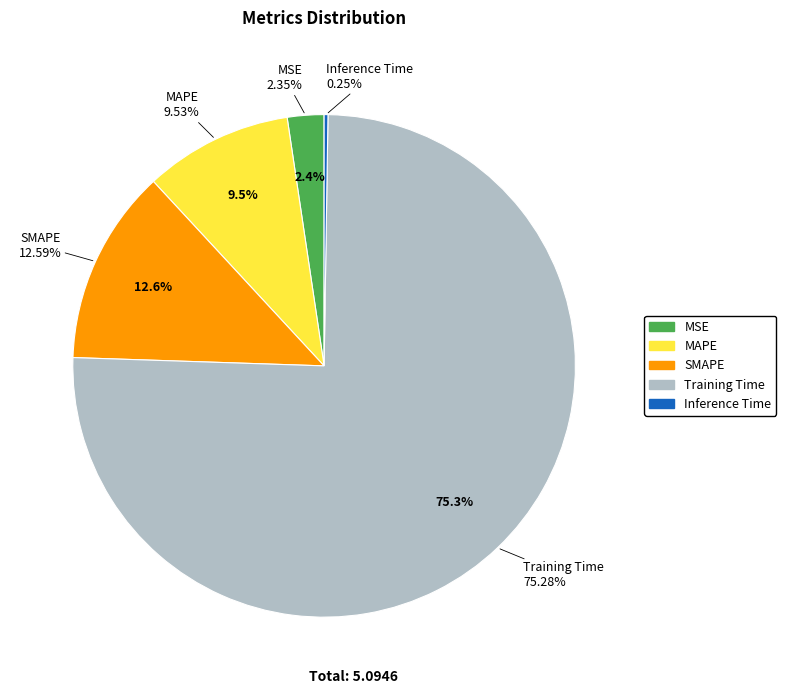

Is SMAPE the majority of the pie?

No